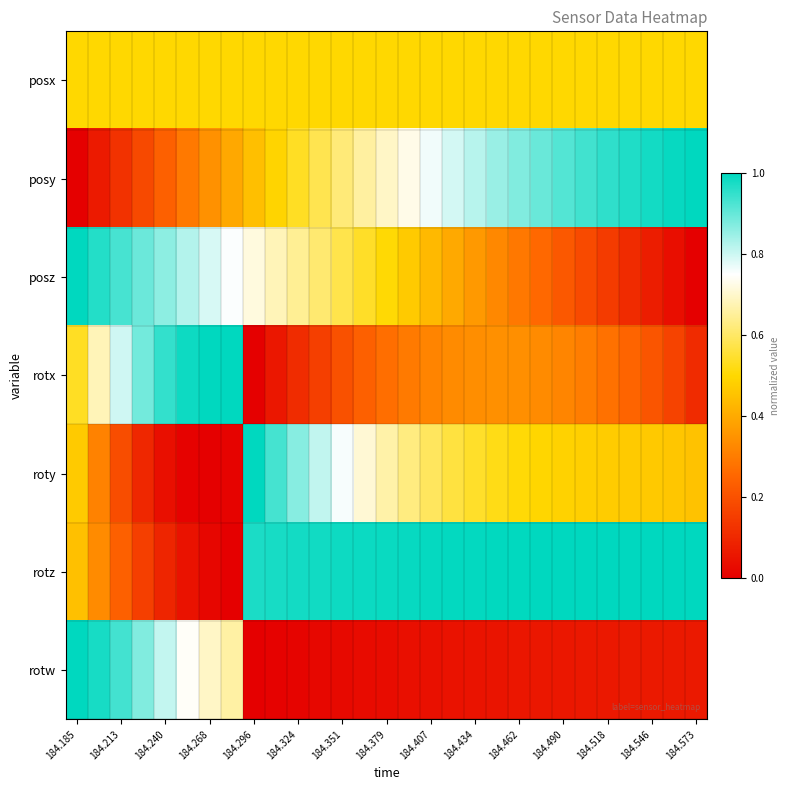

Which series has the largest range (max minus min)?

posy